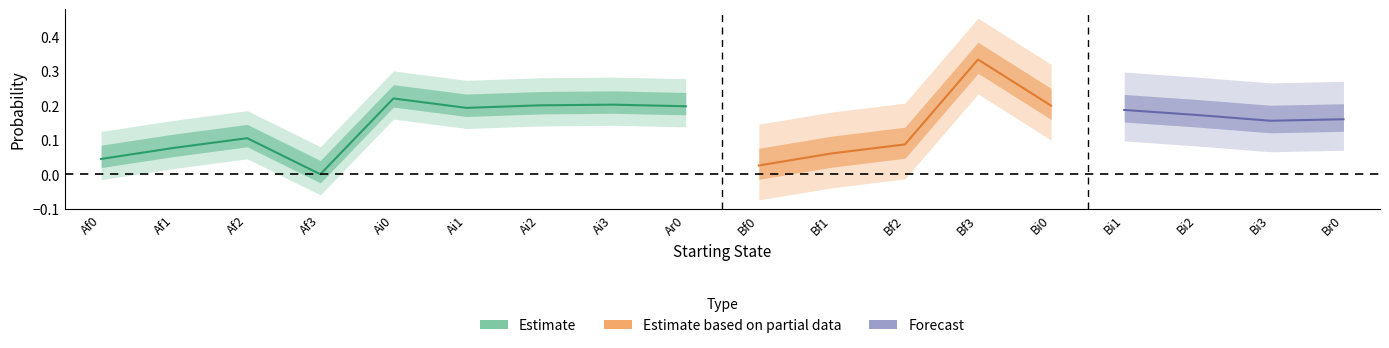

What is the label of the 6th point from the right?

Bf3